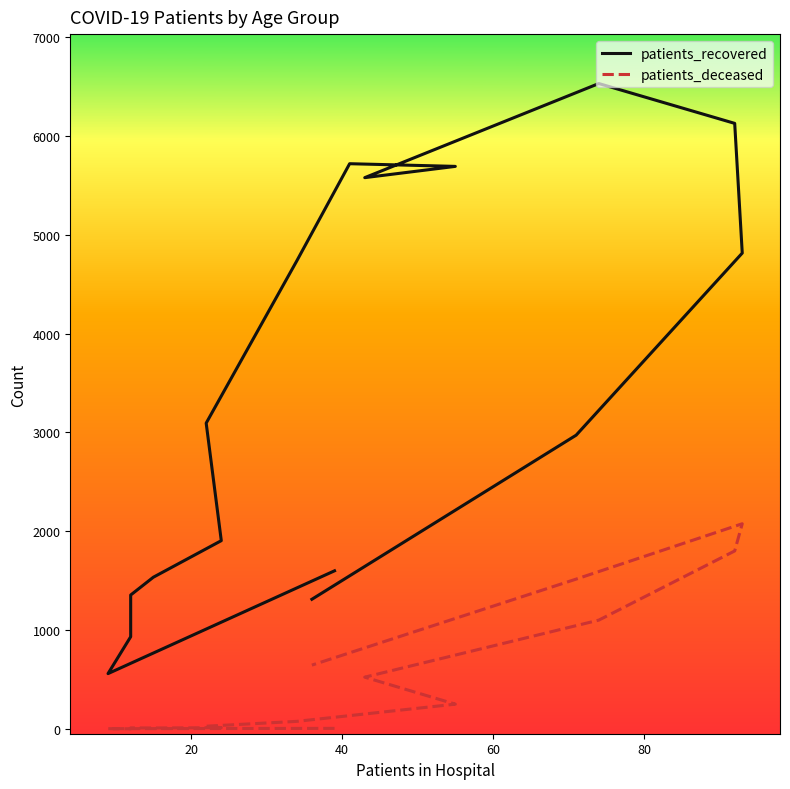

Reading left to right, what are all the values shown in this chart?

patients_recovered: 1600	560	933	1355	1535	1905	3094	4735	5718	5691	5577	6529	6126	4814	2972	1312
patients_deceased: 6	3	2	11	10	13	28	77	135	251	524	1101	1801	2076	1516	646